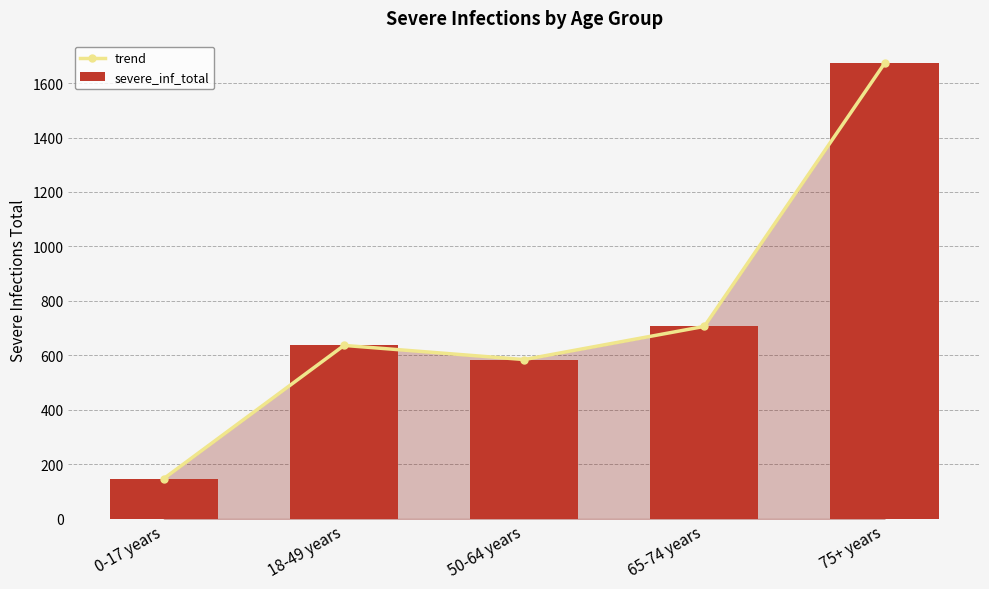

Rank the series by their maximum value, from lowest to highest.

trend, severe_inf_total